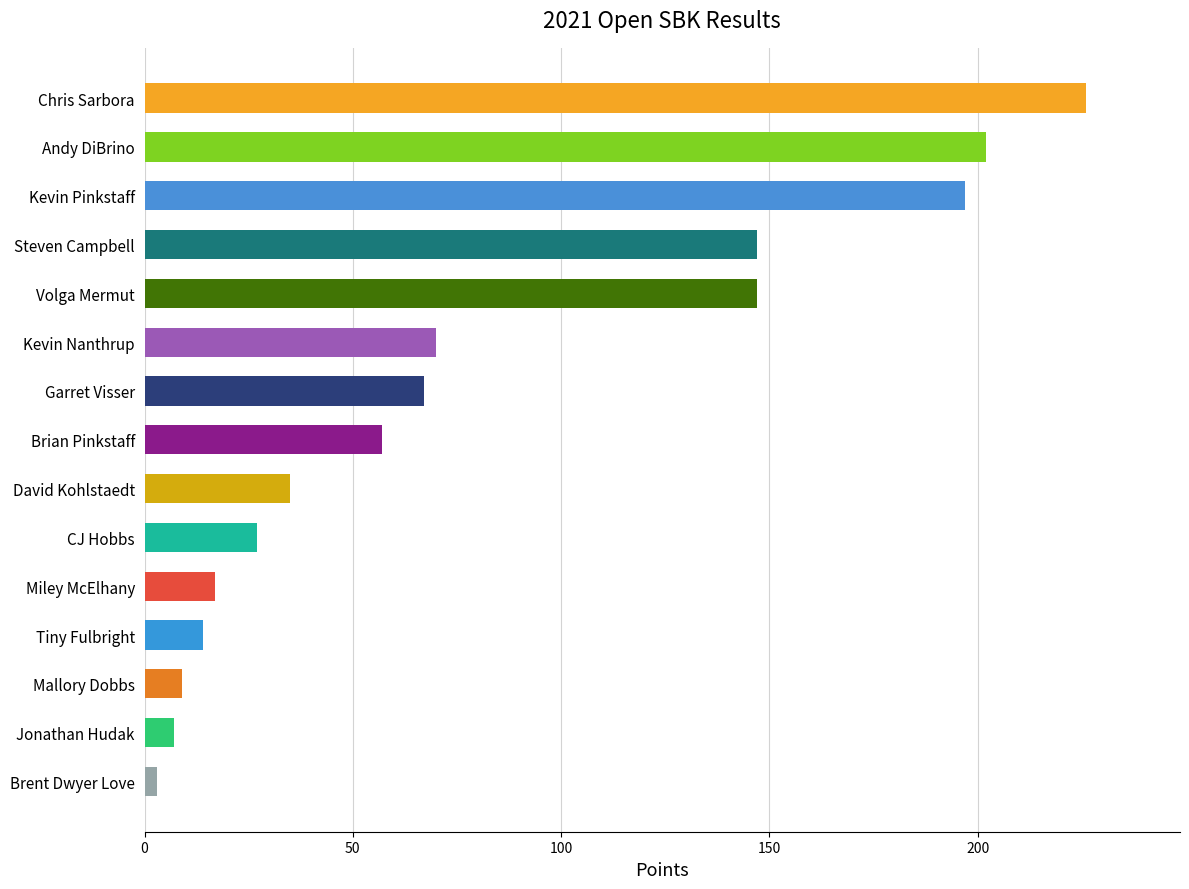

Are the bars grouped side by side (vs. stacked)?

No